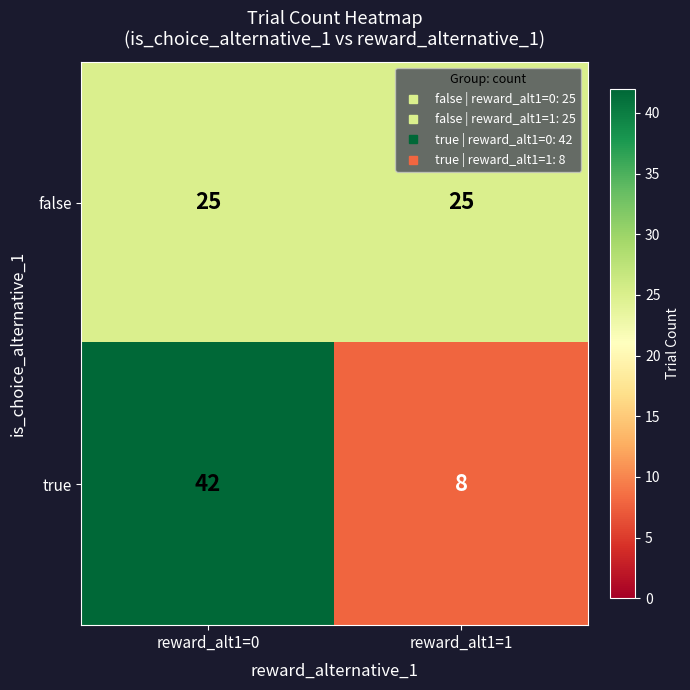

True or false: false has a value of 33 at reward_alt1=1.

False